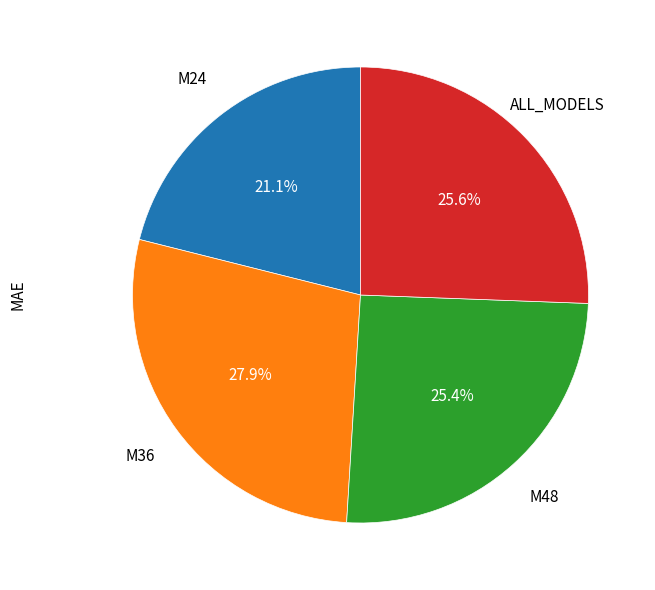

Is there any slice that represents more than half of the pie?

No